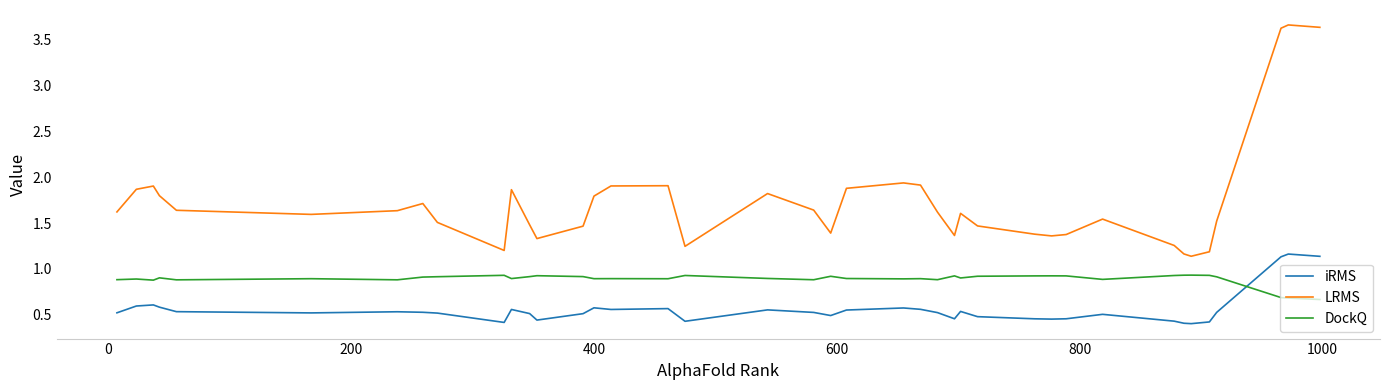

What is the difference between the maximum and minimum values in the LRMS series?

2.5